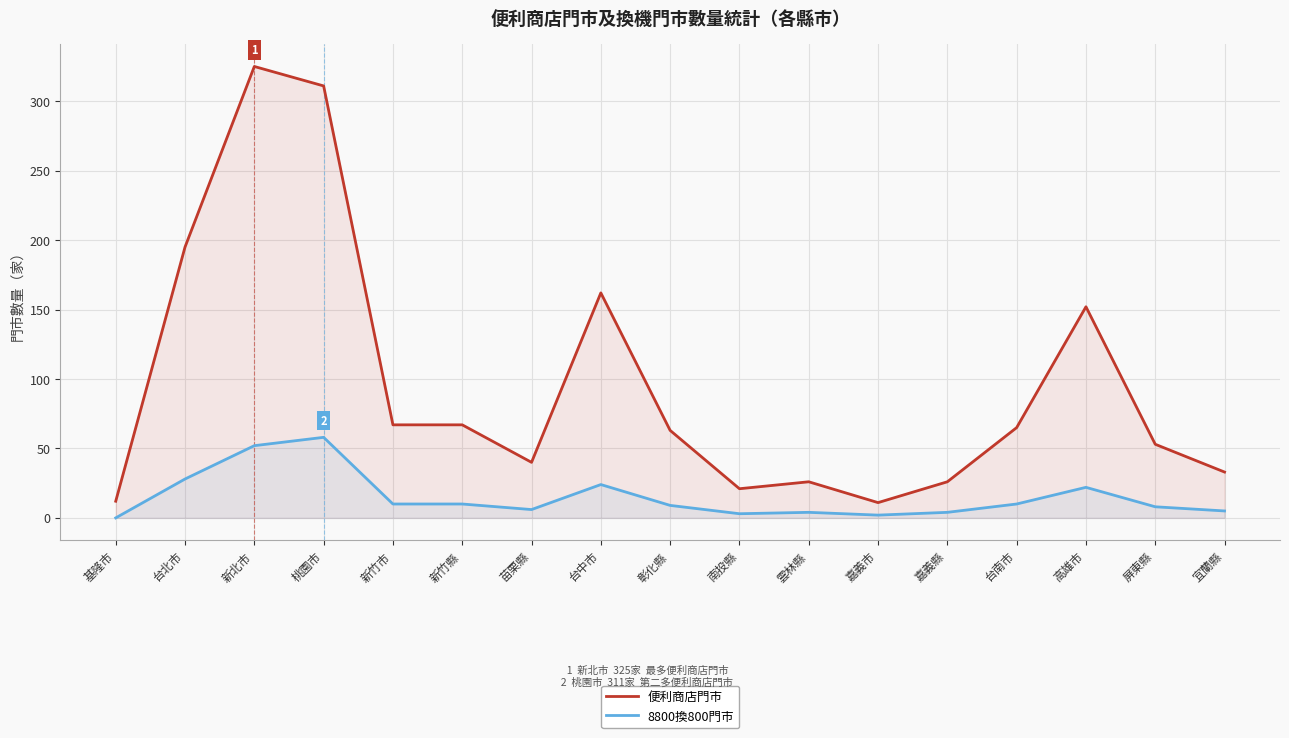

Rank the series at 新竹市 from highest to lowest value.

便利商店門市, 8800換800門市